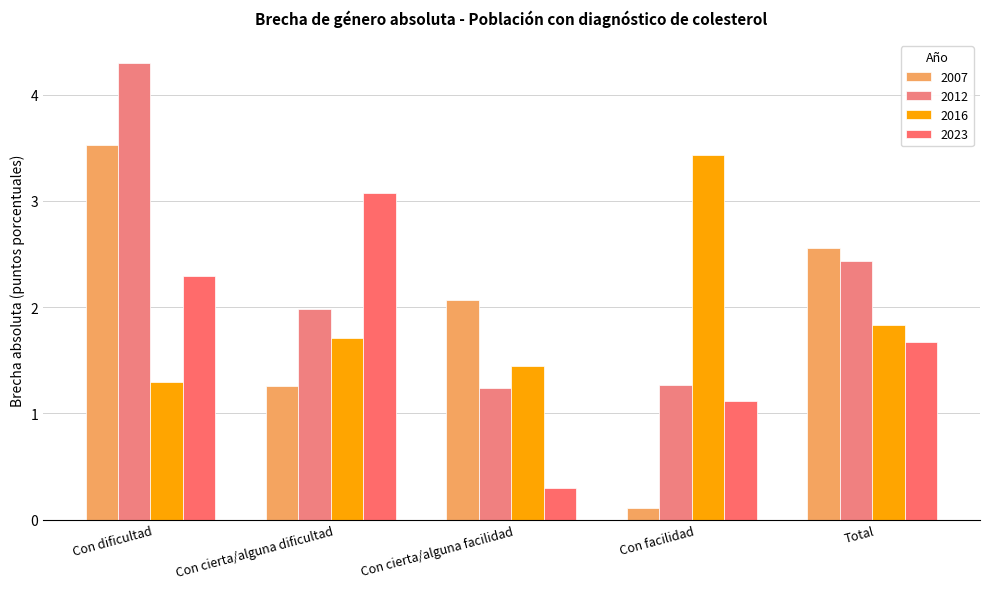

The value of 2016 at Con cierta/alguna dificultad is 0.9. True or false?

False